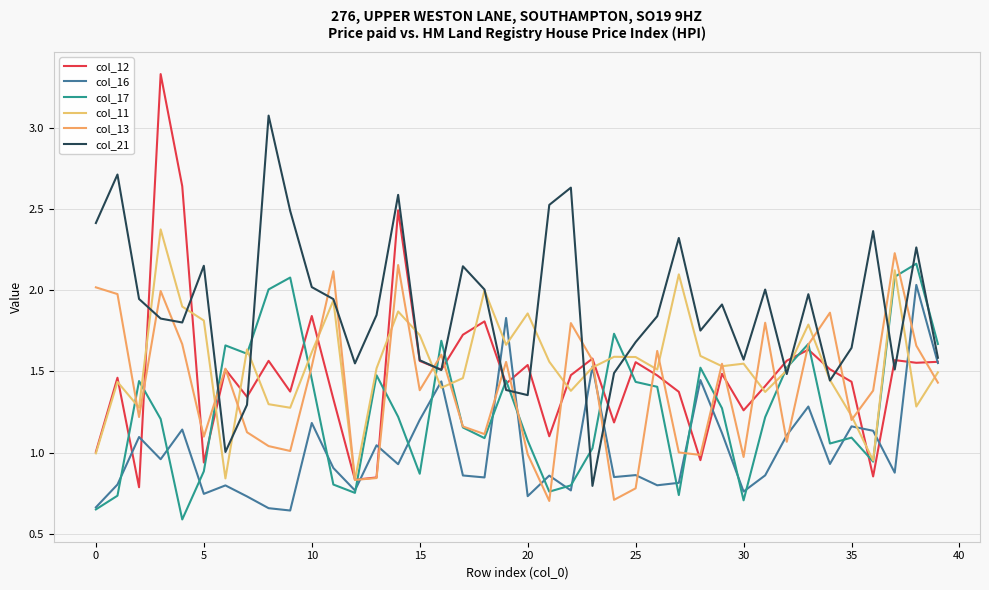

How many lines are shown in the chart?

6